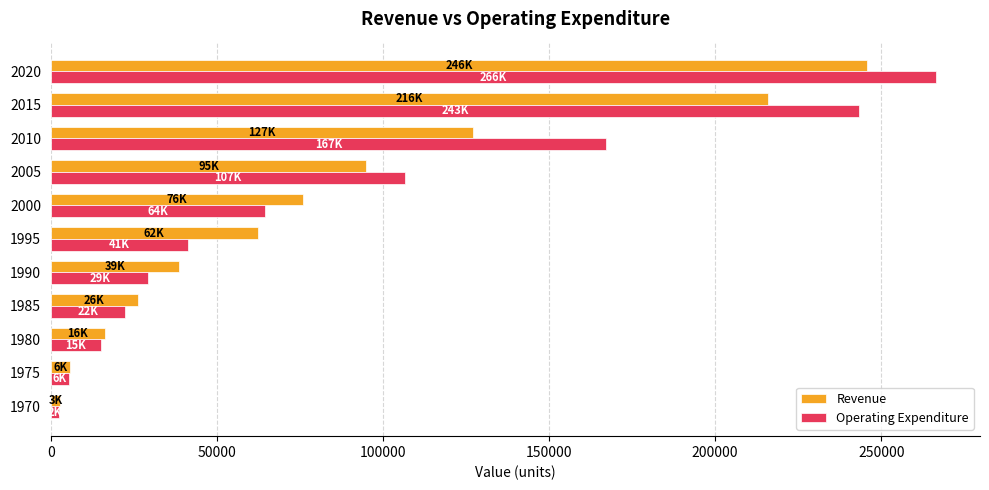

The value of Revenue at 1980 is 6546. True or false?

False